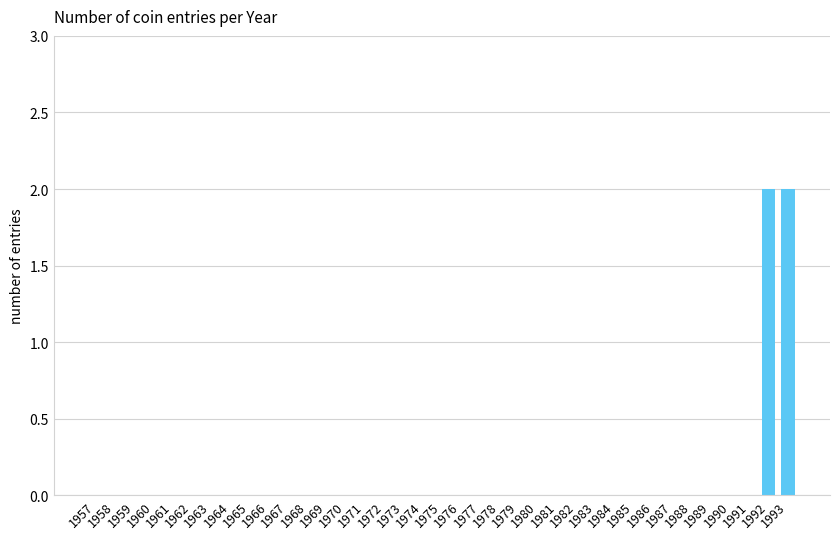

What is the sum of all values?

4